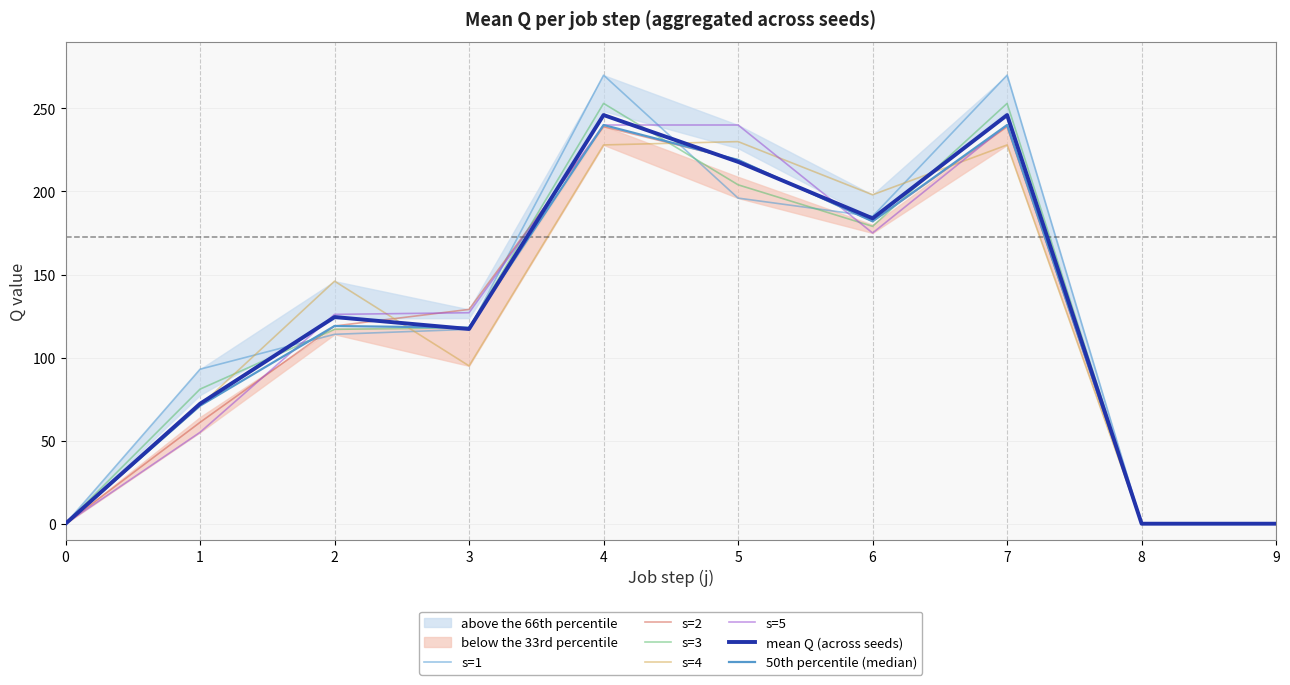

Which series has the widest spread of values?

s=1